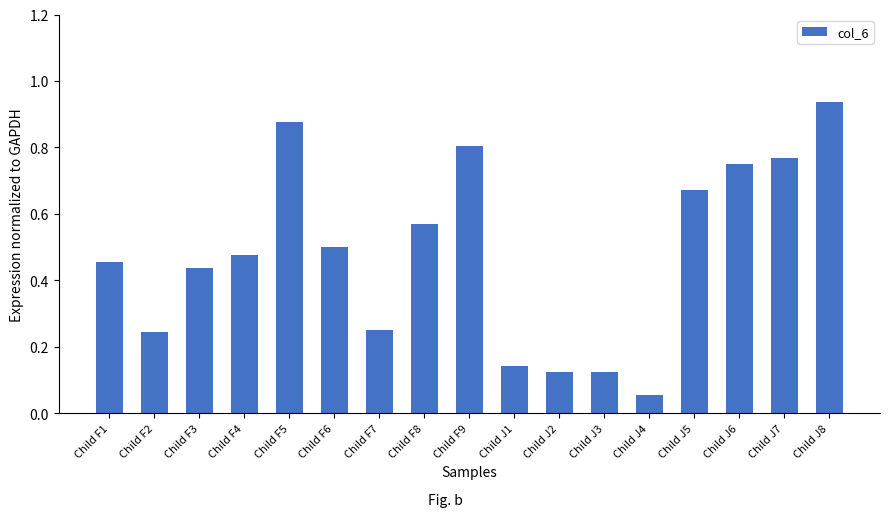

What is the sum of all values?

8.2